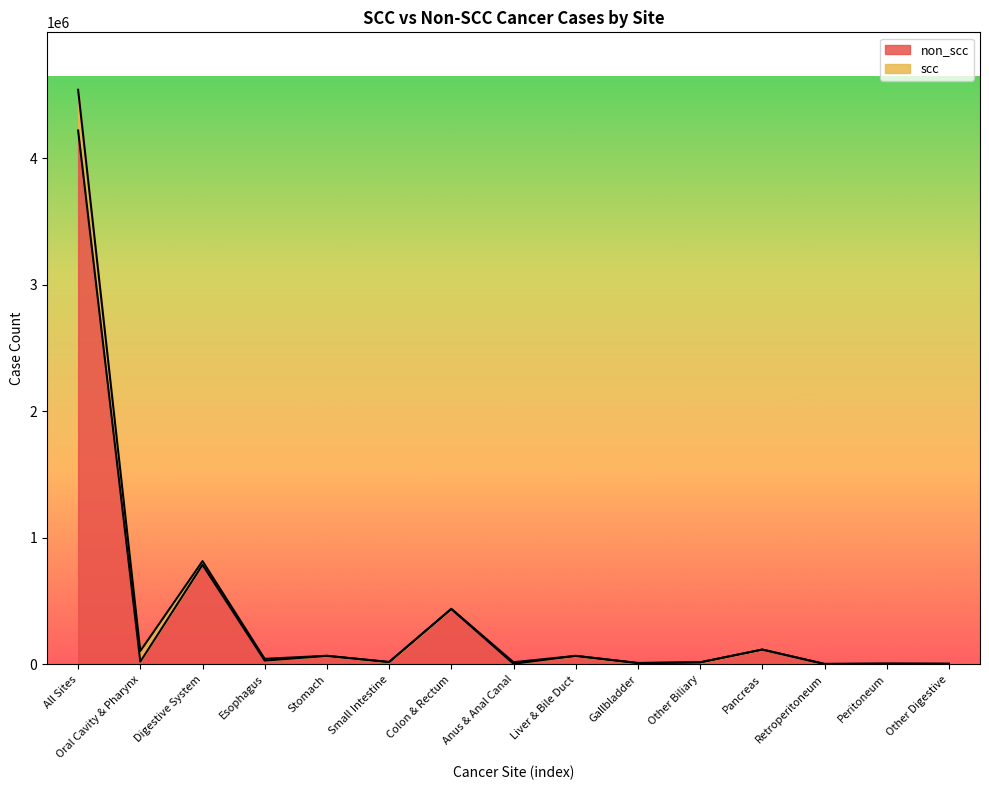

What is the value of the 11th point from the left?

16537